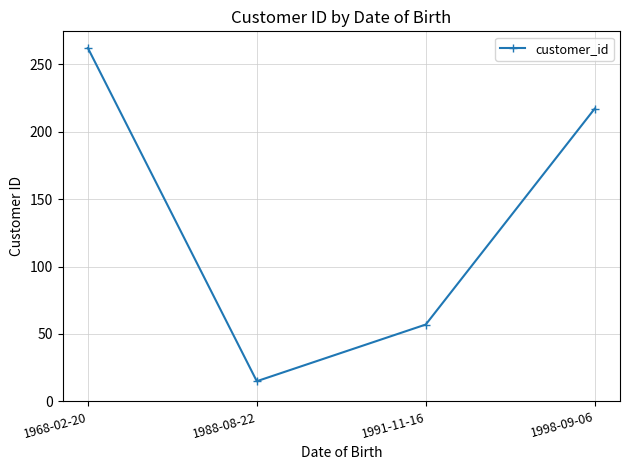

Rank the categories by value from highest to lowest.

1968-02-20, 1998-09-06, 1991-11-16, 1988-08-22